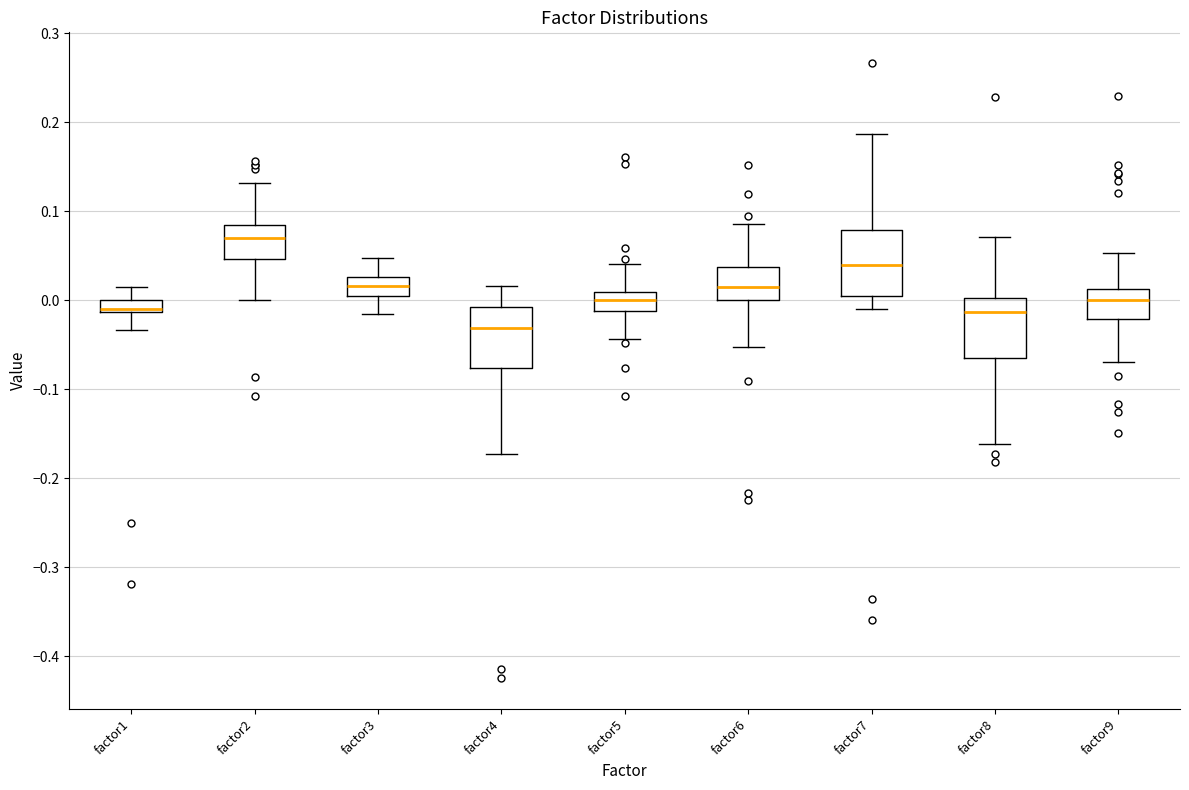

Where does the lower whisker of the box for factor6 end on the y-axis? The values are not printed on the chart, so give them approximately, as read against the axis.

-0.05